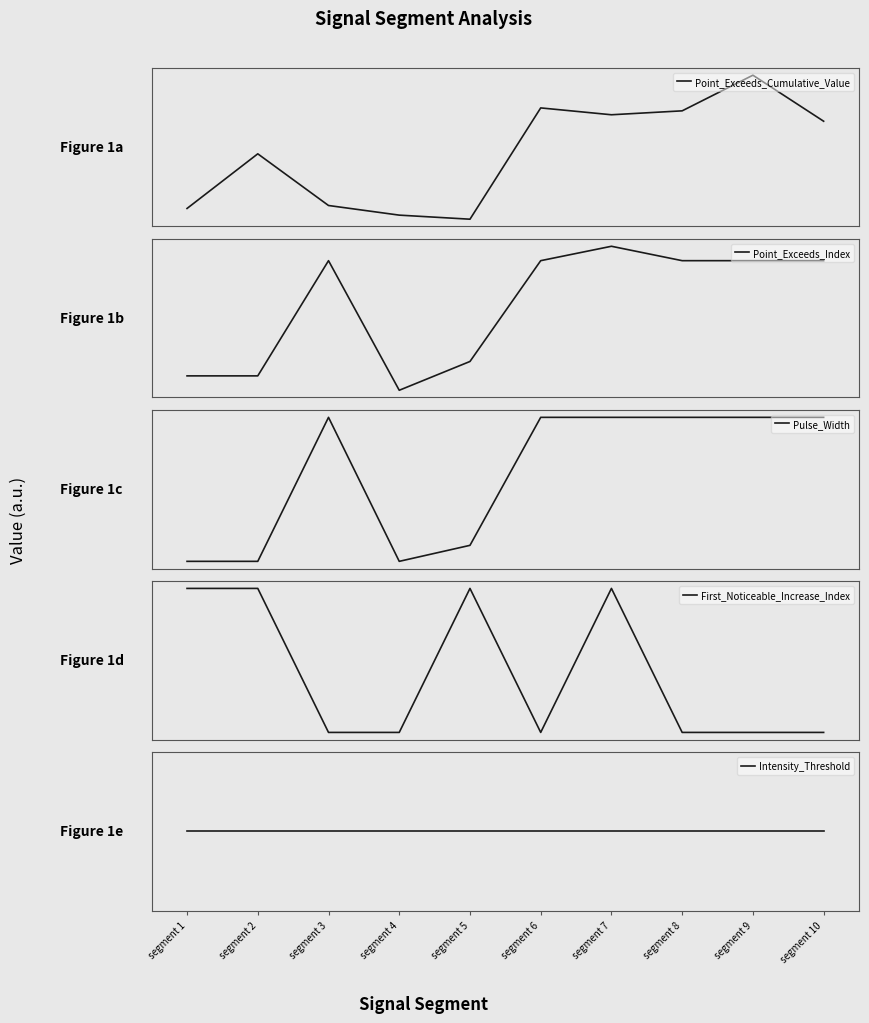

List the labels in order of Point_Exceeds_Cumulative_Value value, smallest first.

segment 5, segment 4, segment 1, segment 3, segment 2, segment 10, segment 7, segment 8, segment 6, segment 9